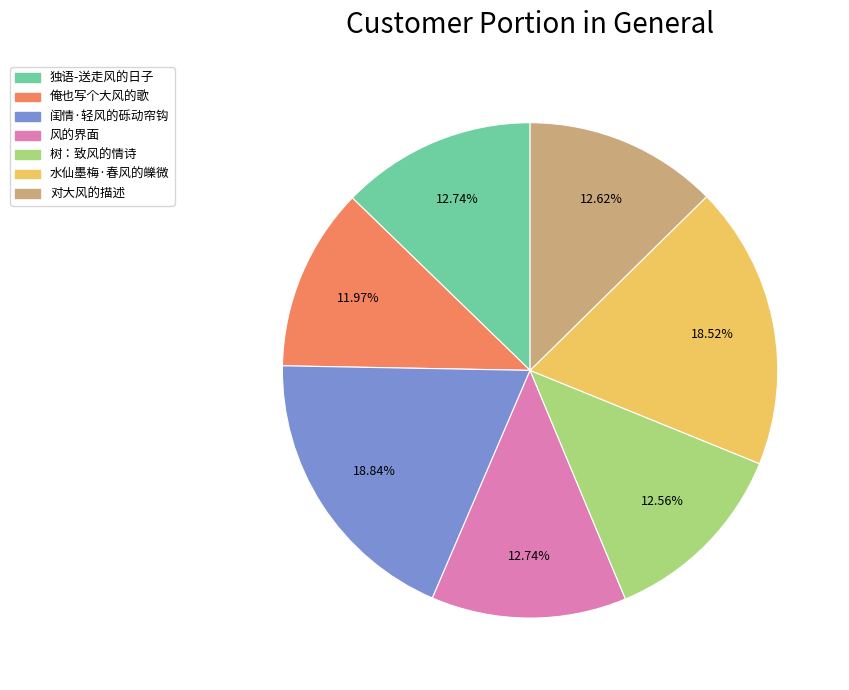

To the nearest percent, what is the difference between the largest and smallest slice percentages?

7%